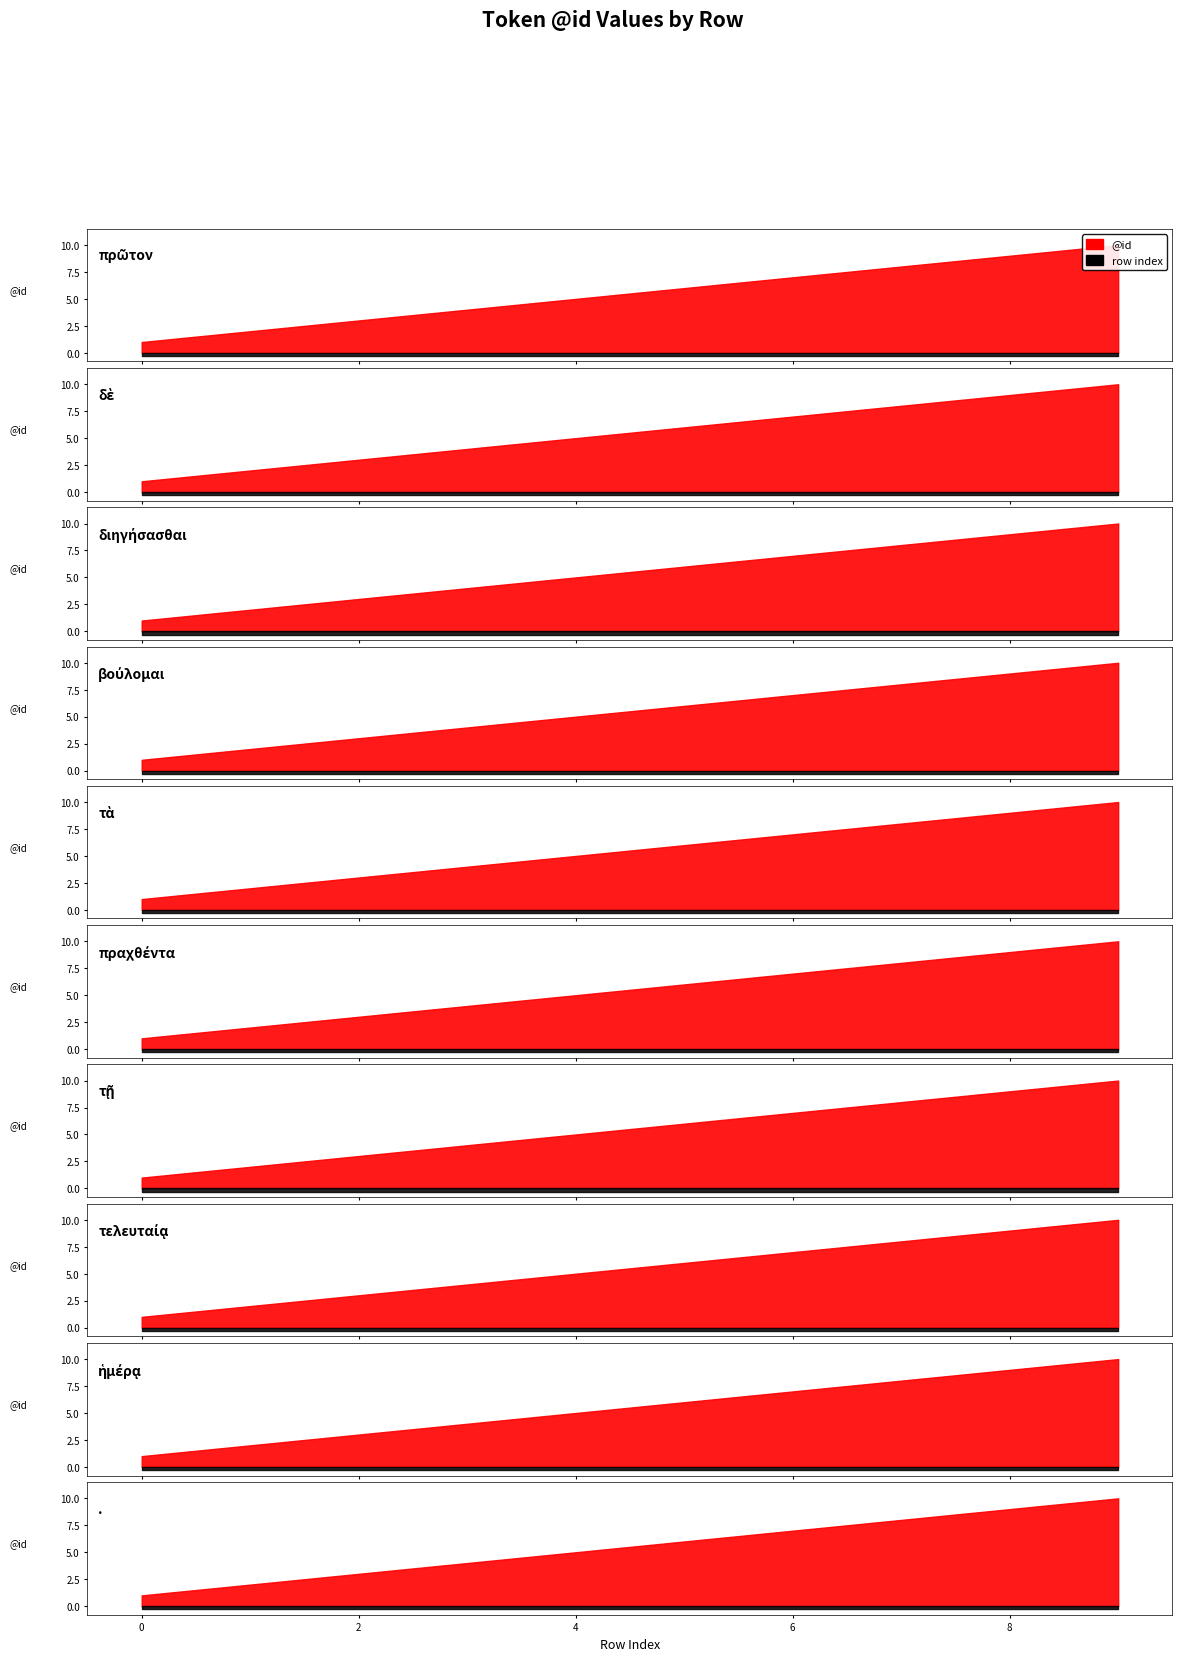

List the labels in order of value, smallest first.

0, 1, 2, 3, 4, 5, 6, 7, 8, 9